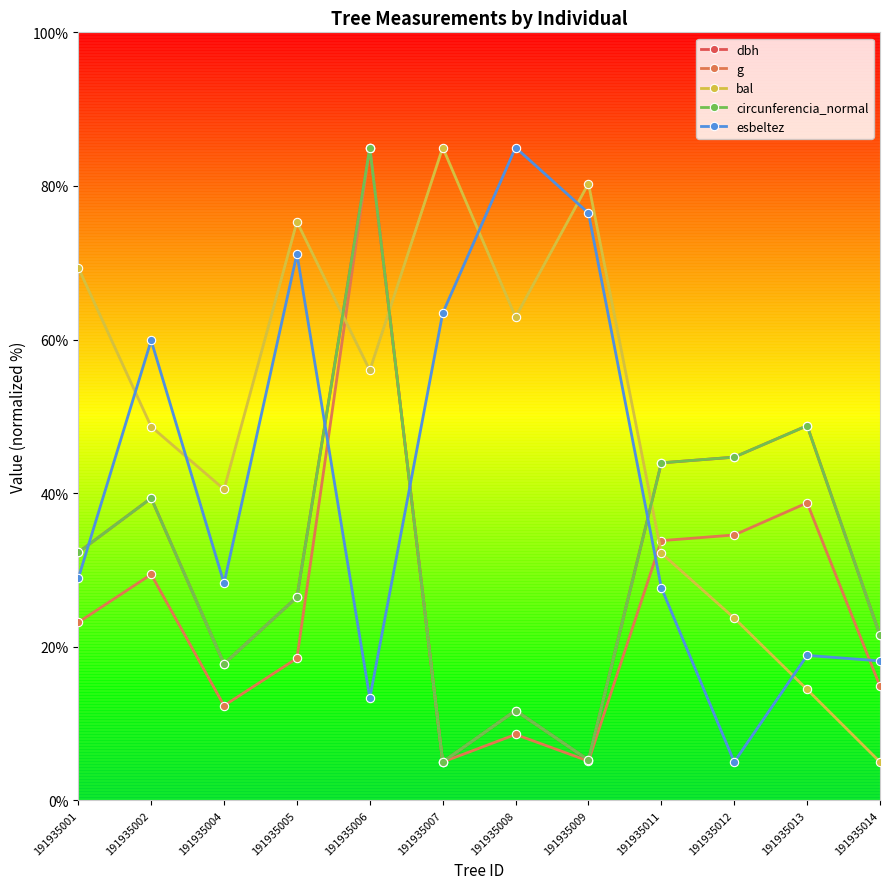

Does the chart have visible grid lines?

No